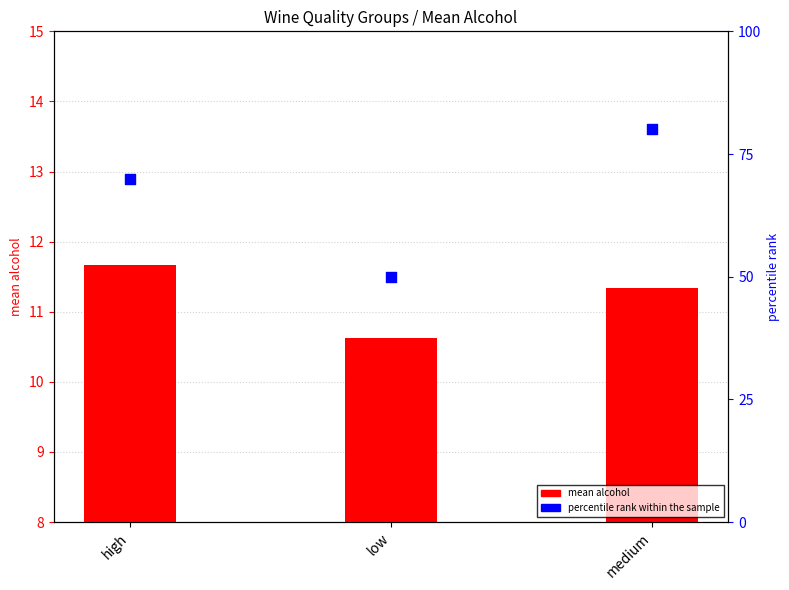

What is the total value across all series at high?

81.7